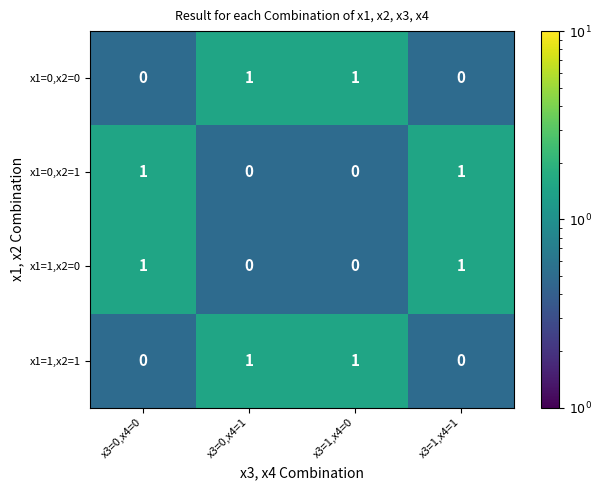

How many data points does each series have?

4